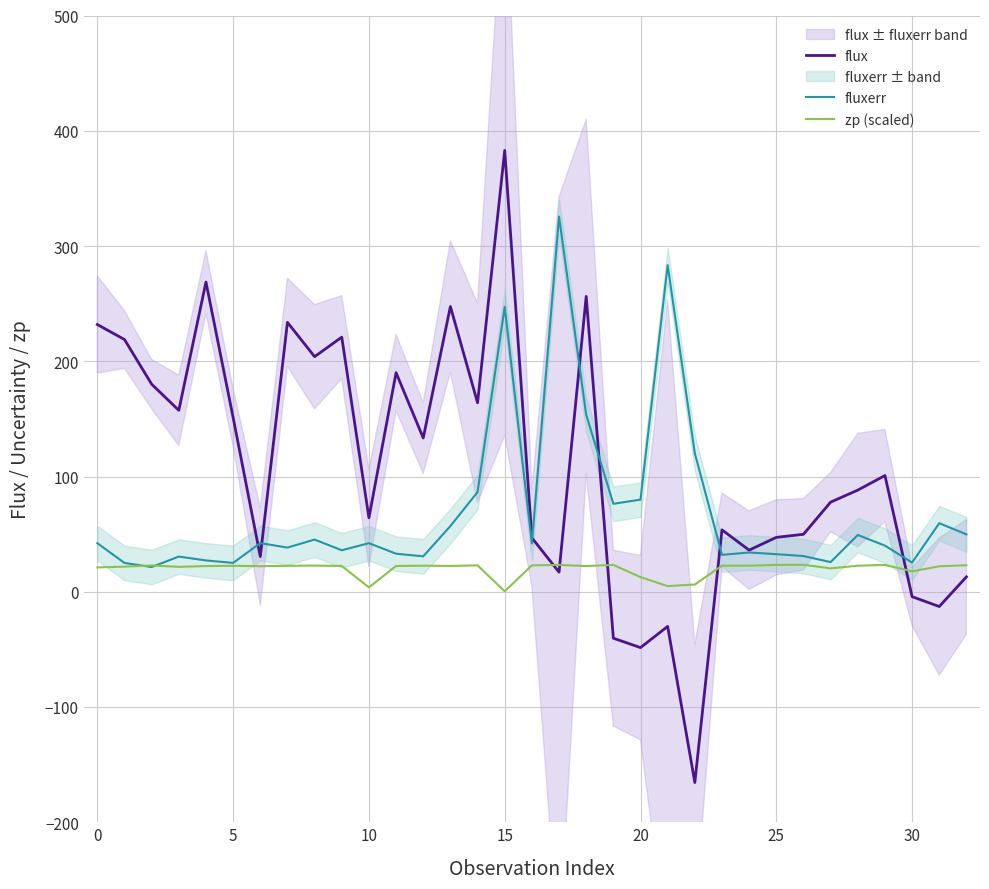

Does the chart have visible grid lines?

Yes